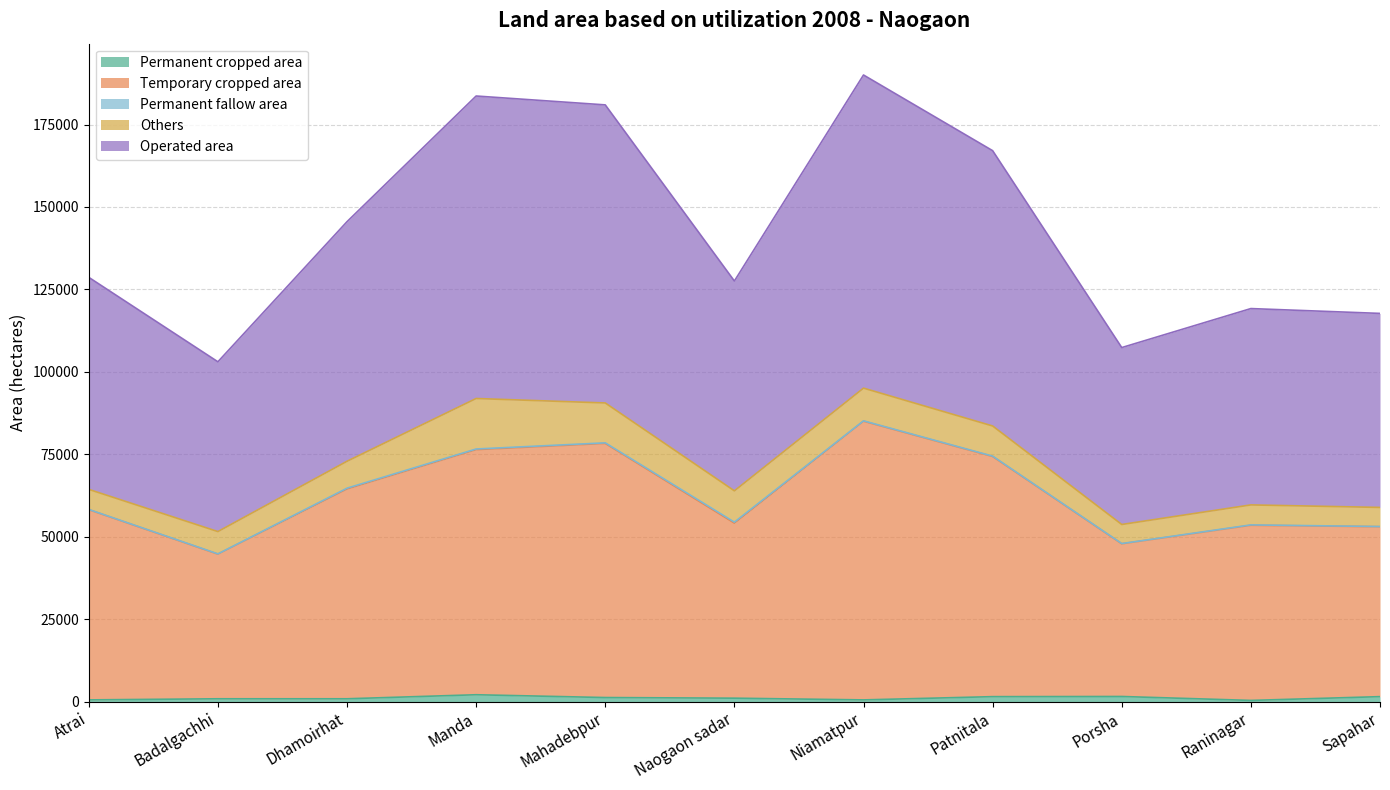

How many data points does each series have?

11